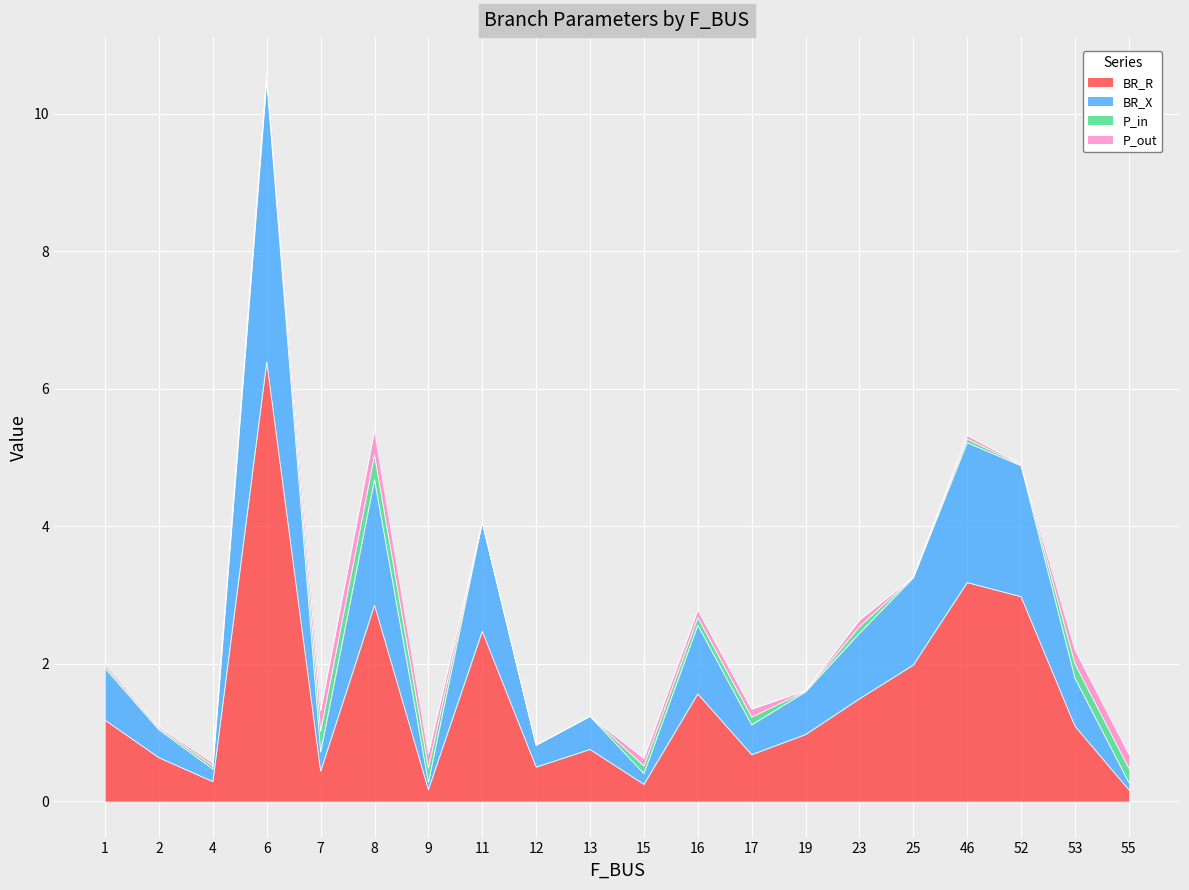

Which category has the highest value in the BR_R series?

6